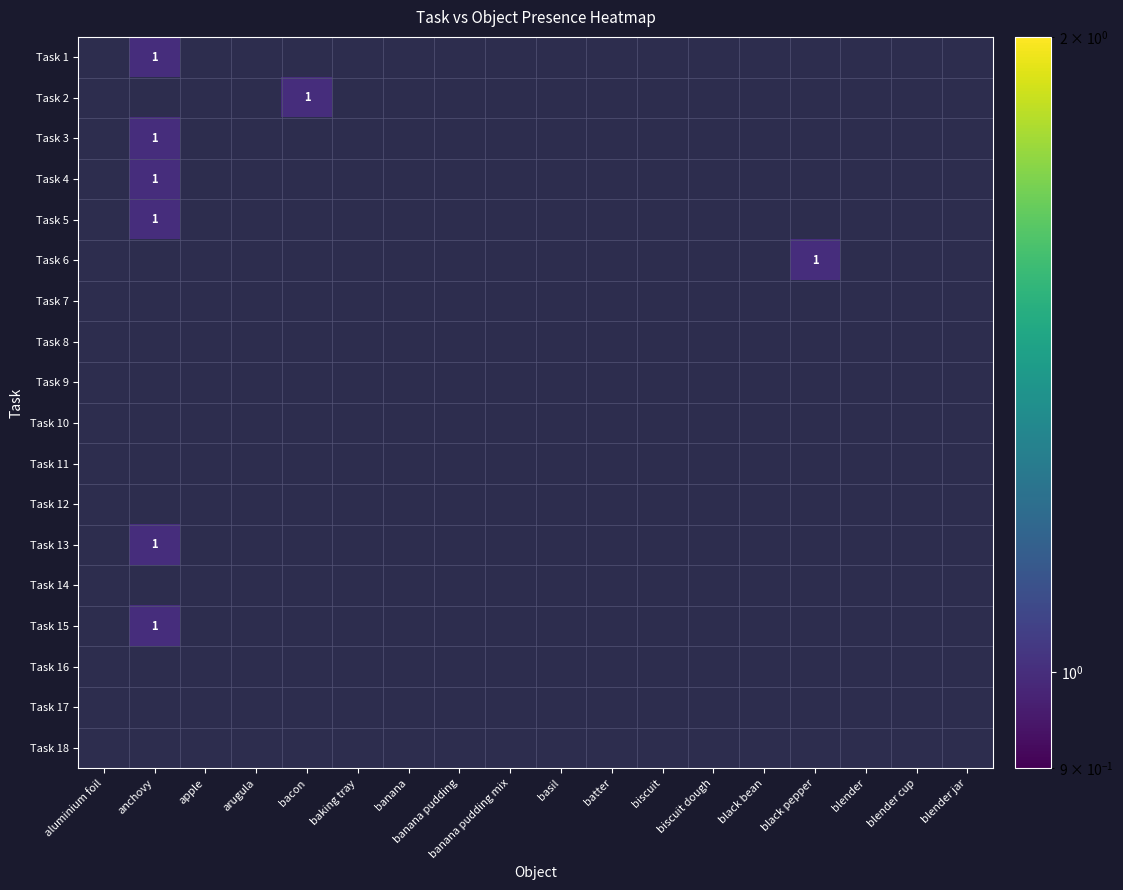

What is the maximum value shown in the chart?

1.0